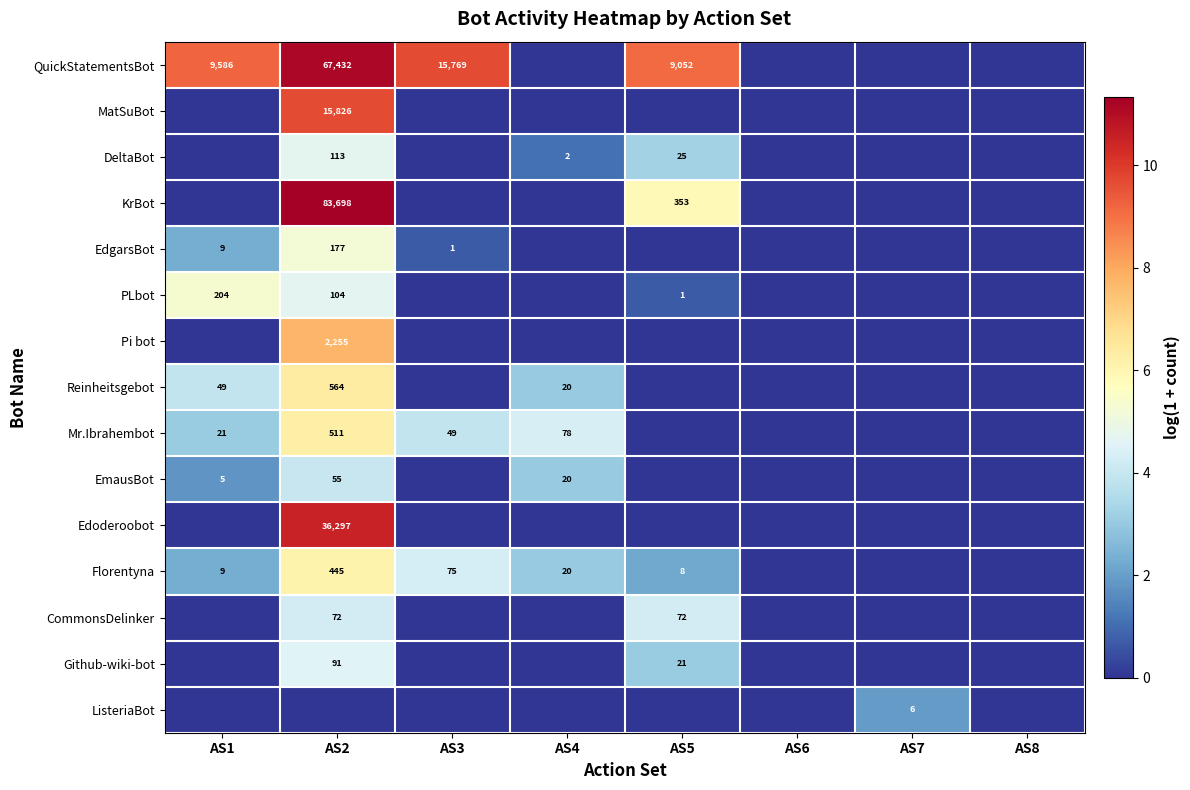

The value of MatSuBot at AS2 is 15826. True or false?

True